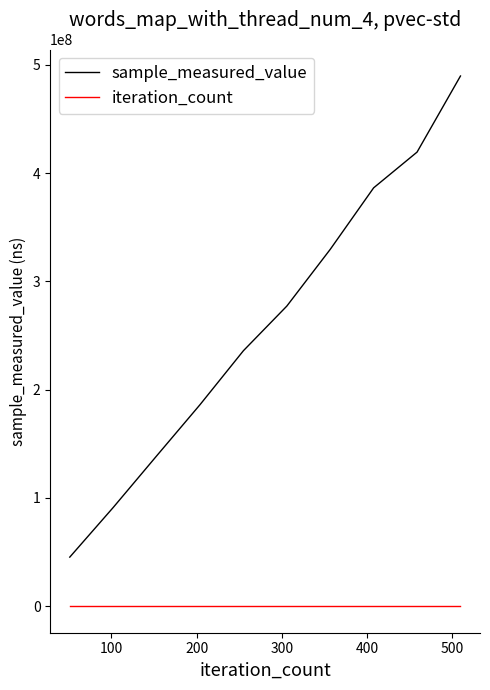

Does the chart display data point markers on the line(s)?

No